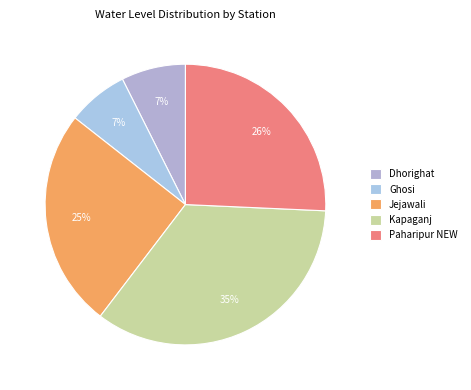

To the nearest percent, what is the difference between the largest and smallest slice percentages?

28%